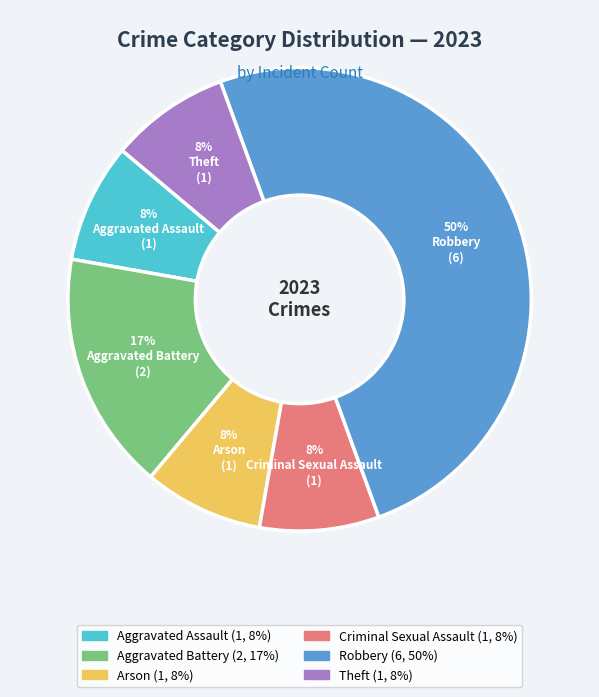

Count the number of slices in the pie.

6